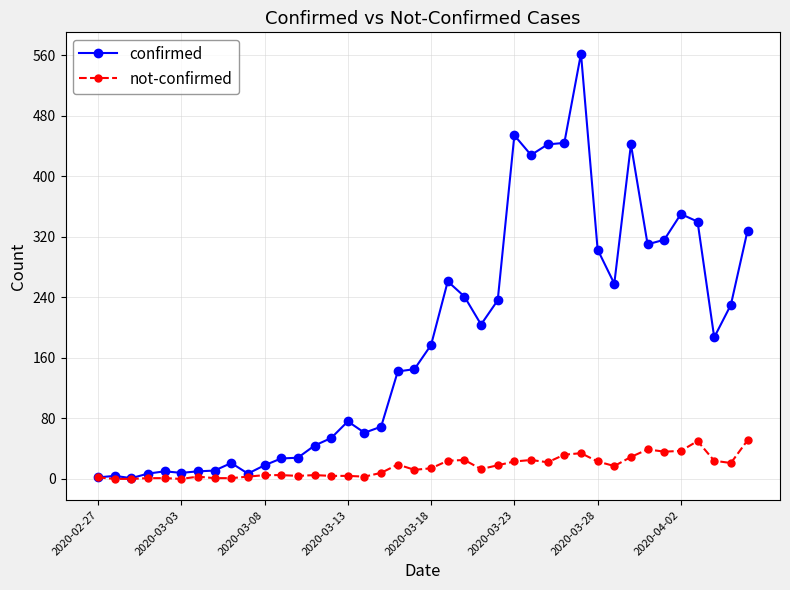

What are all the series names shown in the legend?

confirmed, not-confirmed